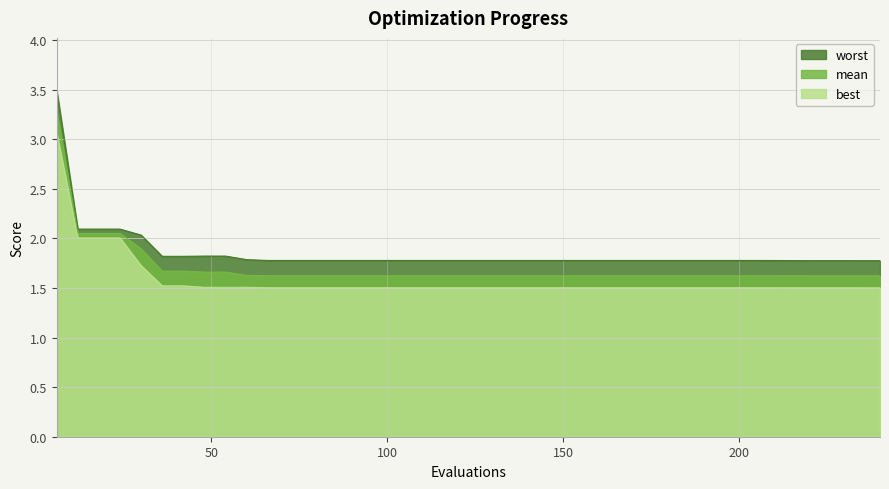

Reading left to right, what are all the values shown in this chart?

mean: 3.3	2.0	2.0	2.0	1.9	1.7	1.7	1.7	1.7	1.6	1.6	1.6	1.6	1.6	1.6	1.6	1.6	1.6	1.6	1.6	1.6	1.6	1.6	1.6	1.6	1.6	1.6	1.6	1.6	1.6	1.6	1.6	1.6	1.6	1.6	1.6	1.6	1.6	1.6	1.6
best: 3.1	2.0	2.0	2.0	1.7	1.5	1.5	1.5	1.5	1.5	1.5	1.5	1.5	1.5	1.5	1.5	1.5	1.5	1.5	1.5	1.5	1.5	1.5	1.5	1.5	1.5	1.5	1.5	1.5	1.5	1.5	1.5	1.5	1.5	1.5	1.5	1.5	1.5	1.5	1.5
worst: 3.5	2.1	2.1	2.1	2.0	1.8	1.8	1.8	1.8	1.8	1.8	1.8	1.8	1.8	1.8	1.8	1.8	1.8	1.8	1.8	1.8	1.8	1.8	1.8	1.8	1.8	1.8	1.8	1.8	1.8	1.8	1.8	1.8	1.8	1.8	1.8	1.8	1.8	1.8	1.8